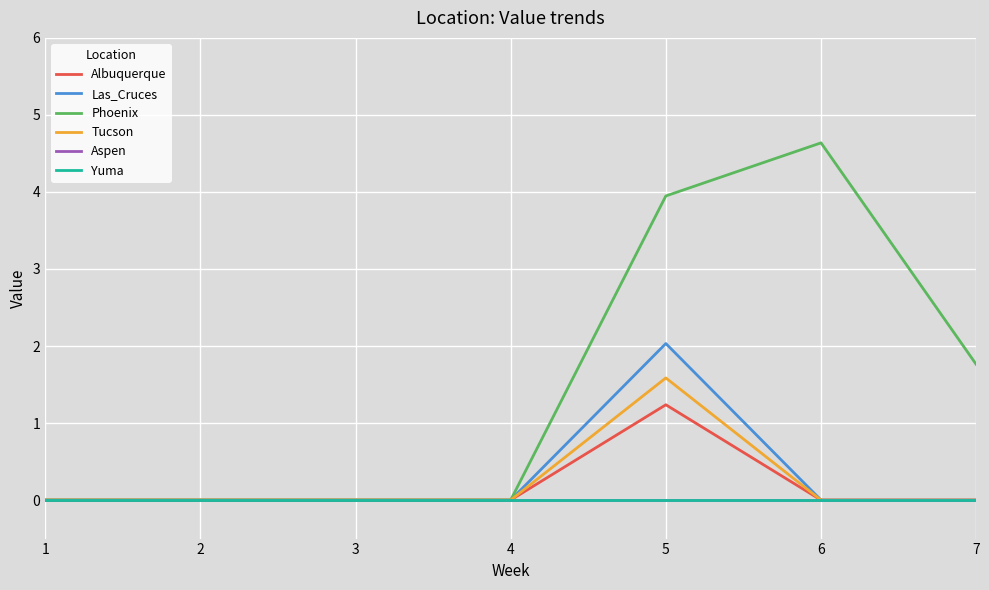

At how many categories does at least one series exceed 0?

3